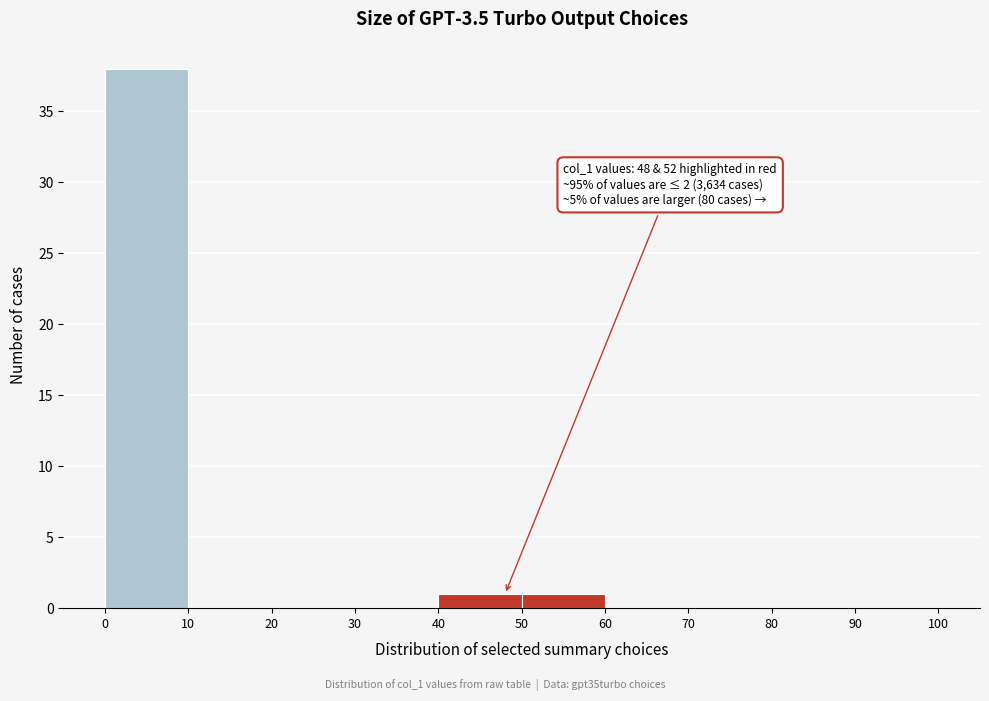

Which range on the x-axis has the tallest bar?

0 to 10